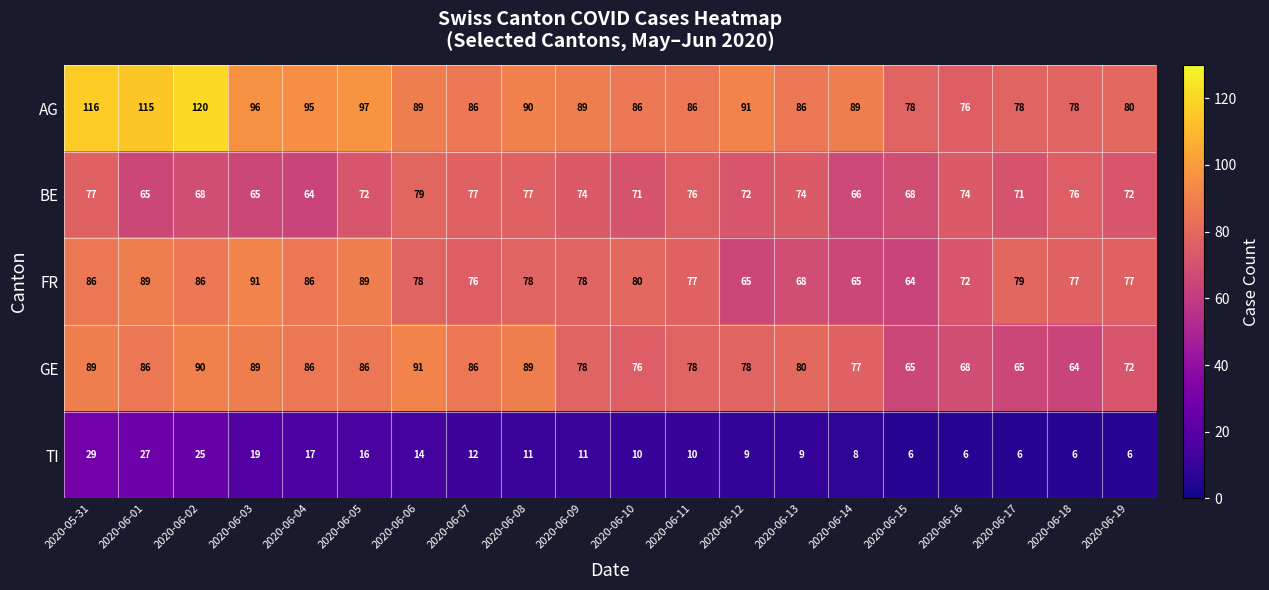

Between 2020-06-03 and 2020-06-04, which series saw the biggest shift?

FR